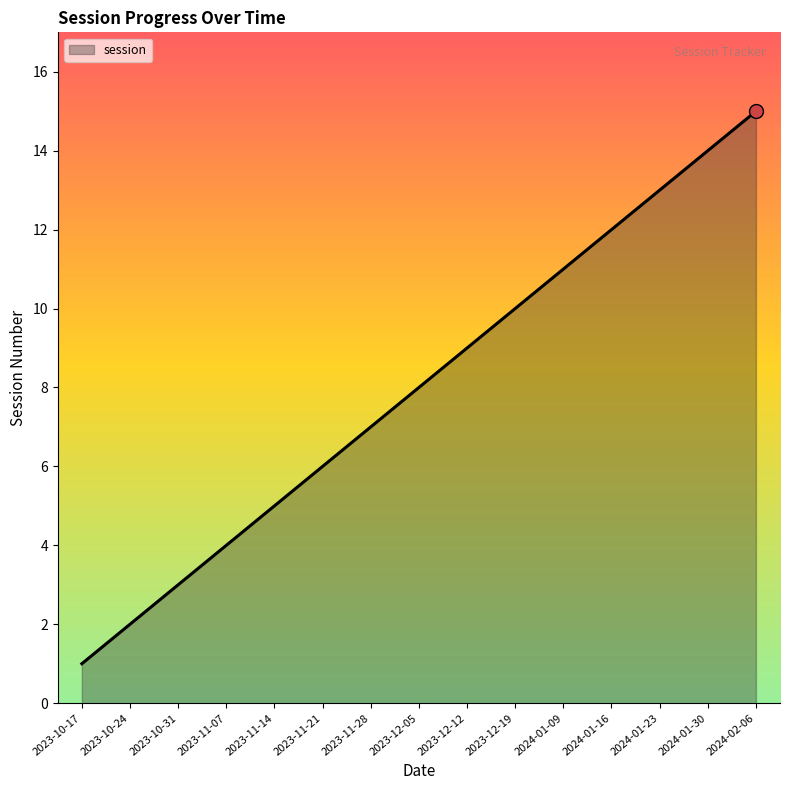

What position from the right is 2023-10-17?

15